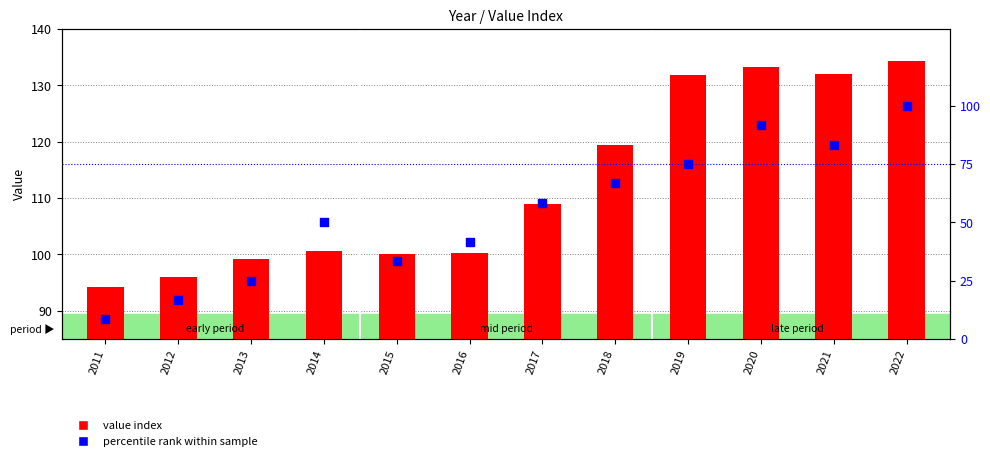

Which series has the widest spread of Y values?

percentile rank within sample